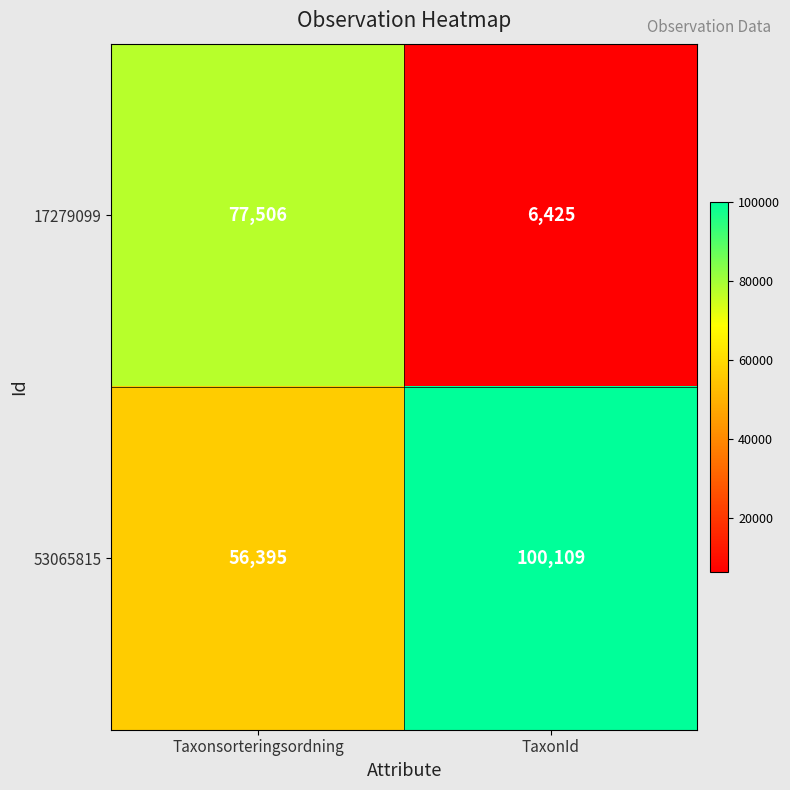

Read the 17279099 value at Taxonsorteringsordning, to the nearest 50.

77500